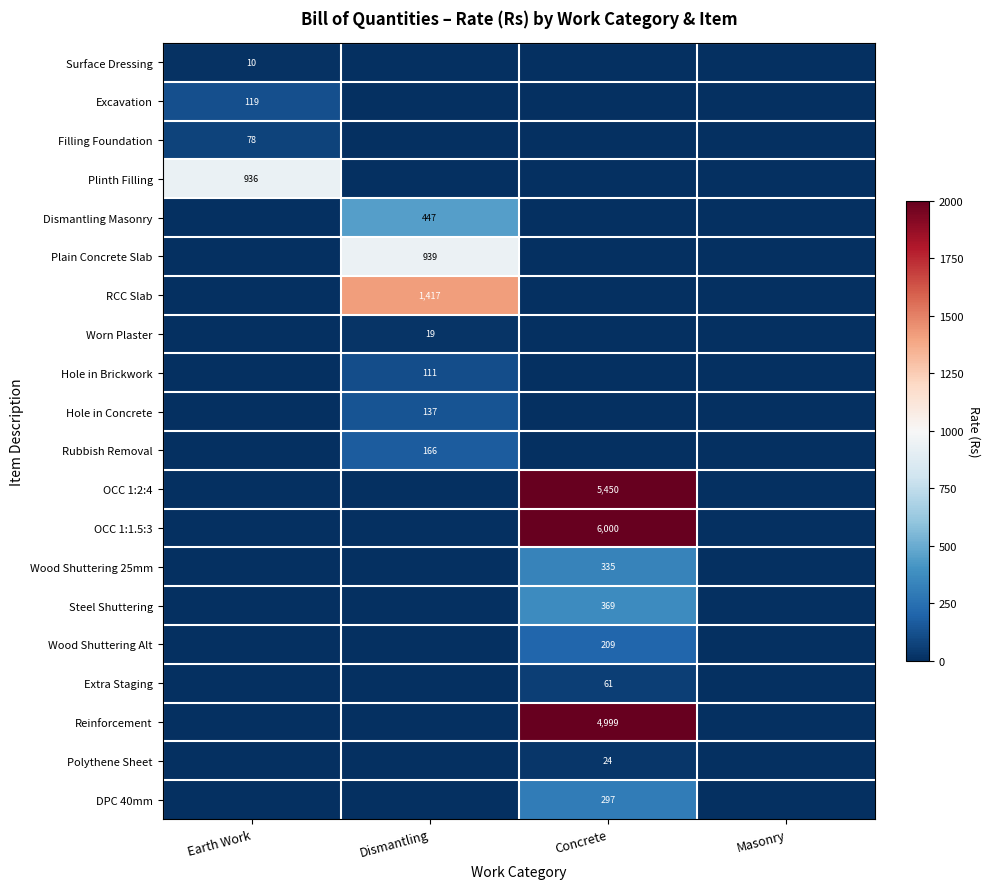

The value of Wood Shuttering Alt at Concrete is 209. True or false?

True